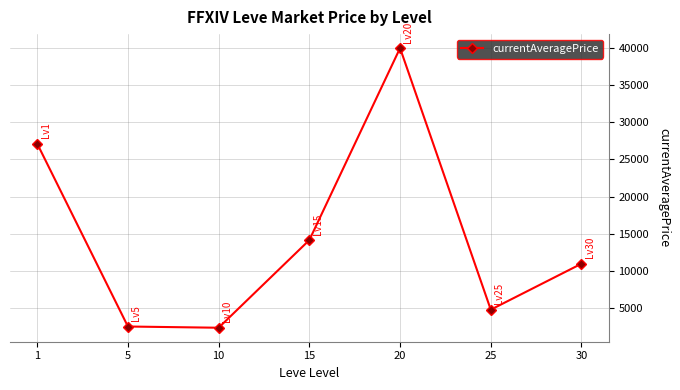

How many interior local peaks (higher than both neighbors) does the data have?

1